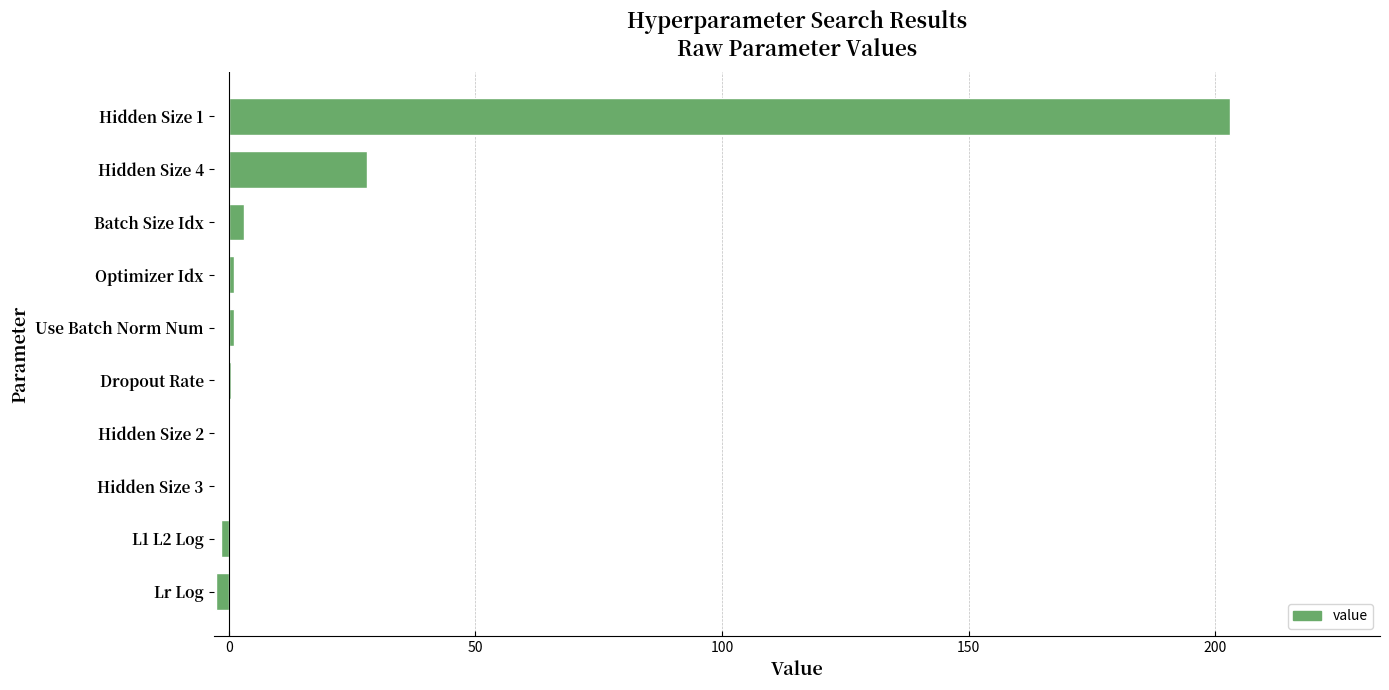

What is the sum of all values?

232.1